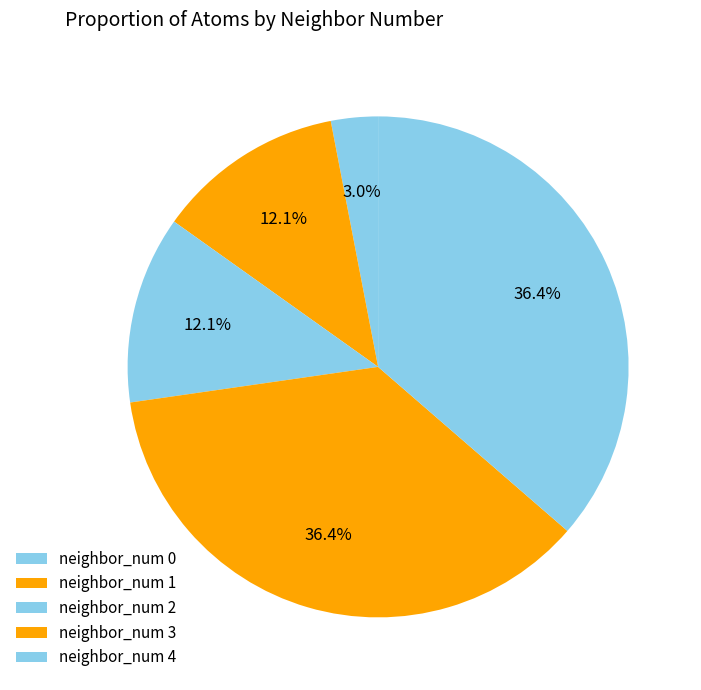

To the nearest percent, what is the average slice percentage?

20%